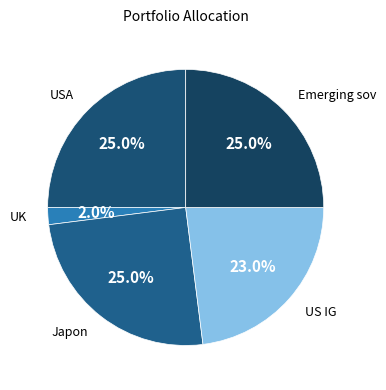

How many segments does this pie chart have?

5